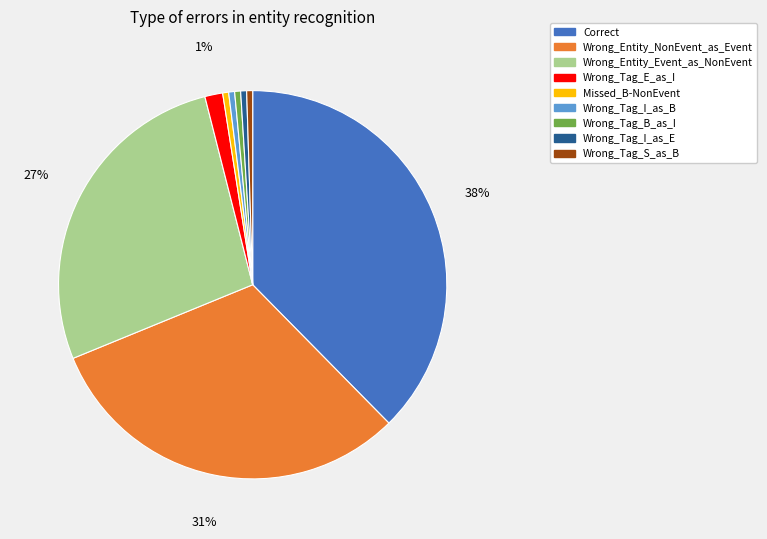

To the nearest percent, what is the average slice percentage?

11%